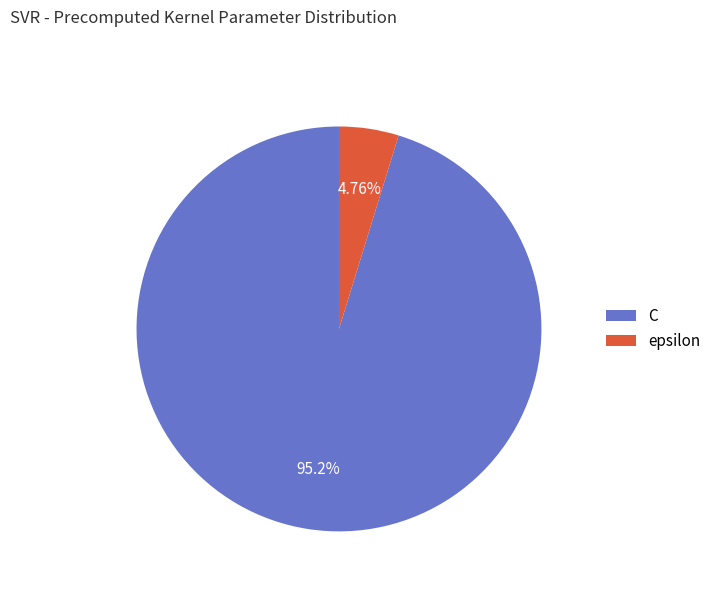

Which category has the biggest portion of the pie?

C